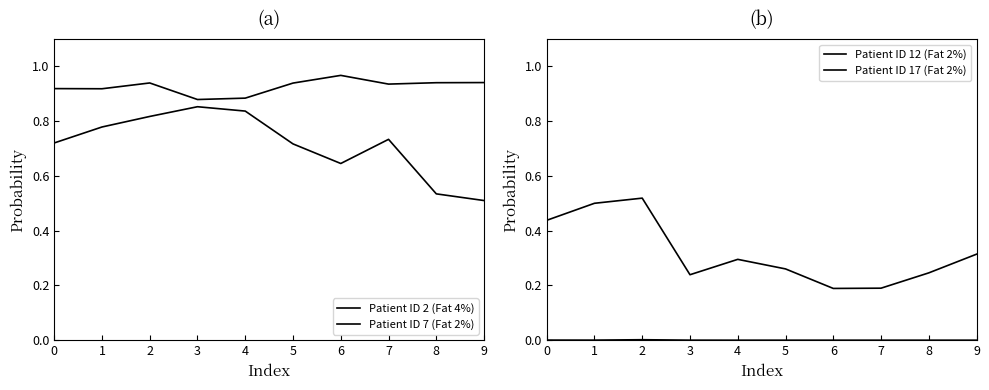

How many lines are shown in the chart?

4